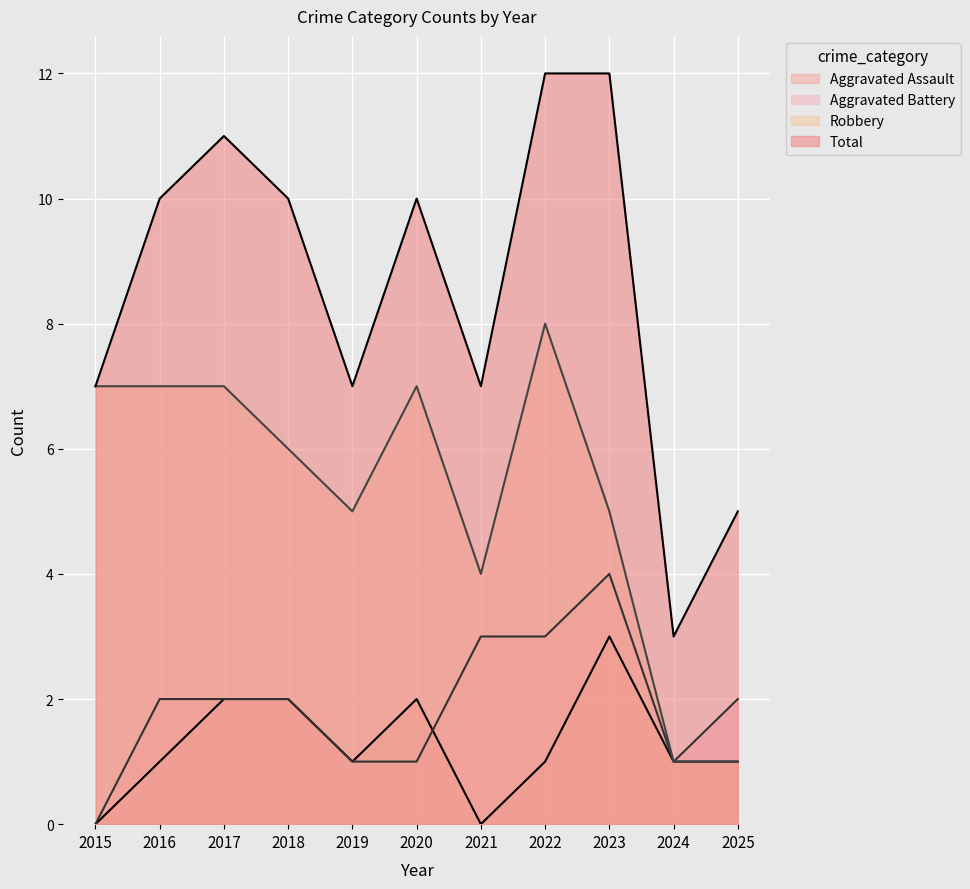

True or false: Total has more than 0 interior local peaks.

True